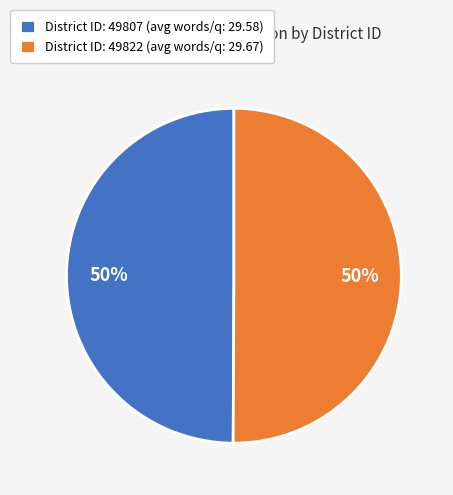

To the nearest percent, what percentage of the pie is District ID: 49822 (avg words/q: 29.67)?

50%